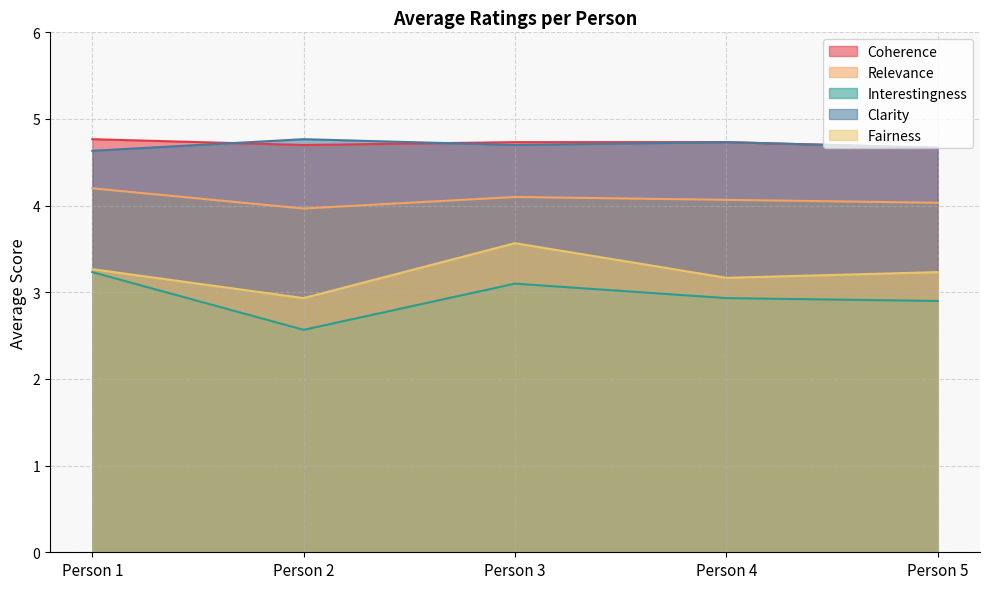

What is the greatest value displayed?

4.8